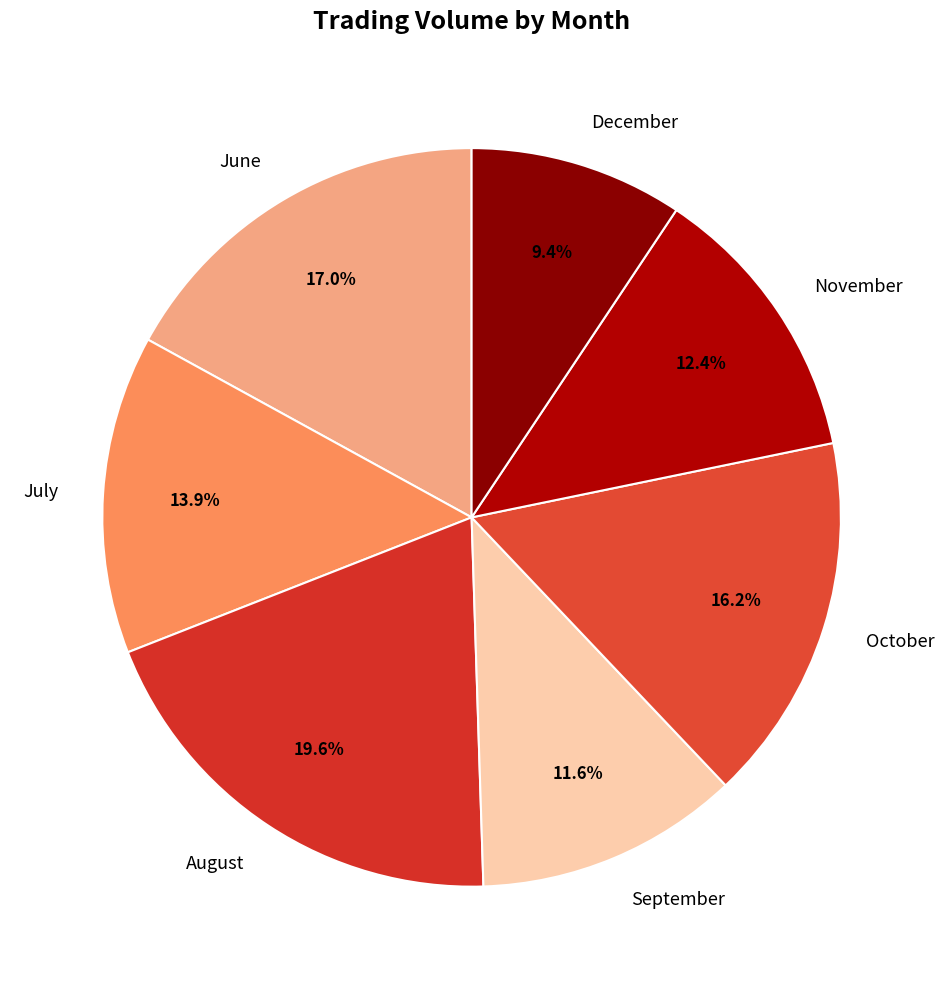

Approximately how many times larger is the value at October compared to December?

1.7